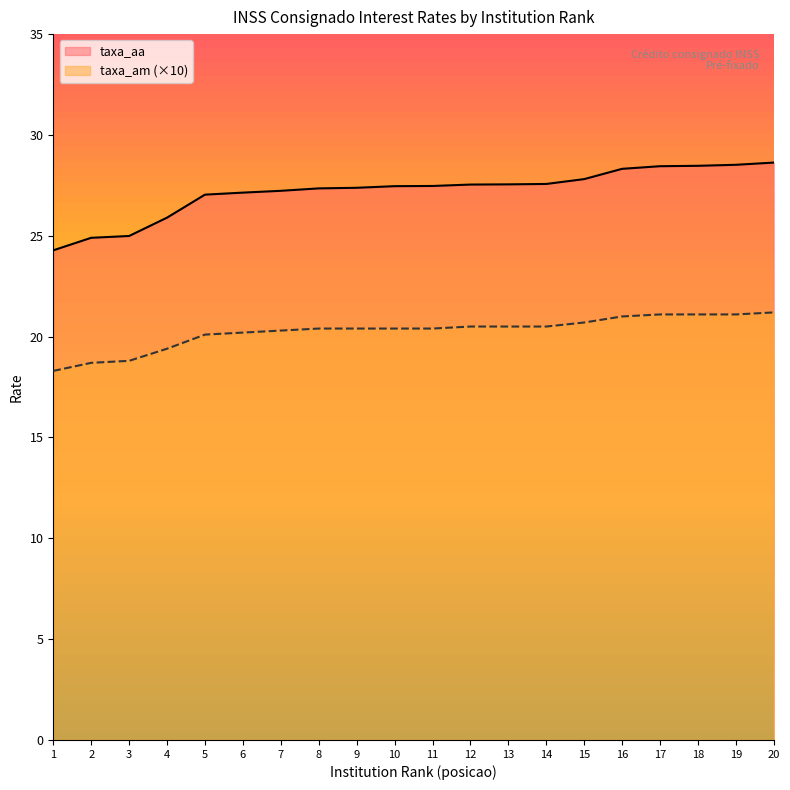

How many data points in taxa_aa are less than 27?

4